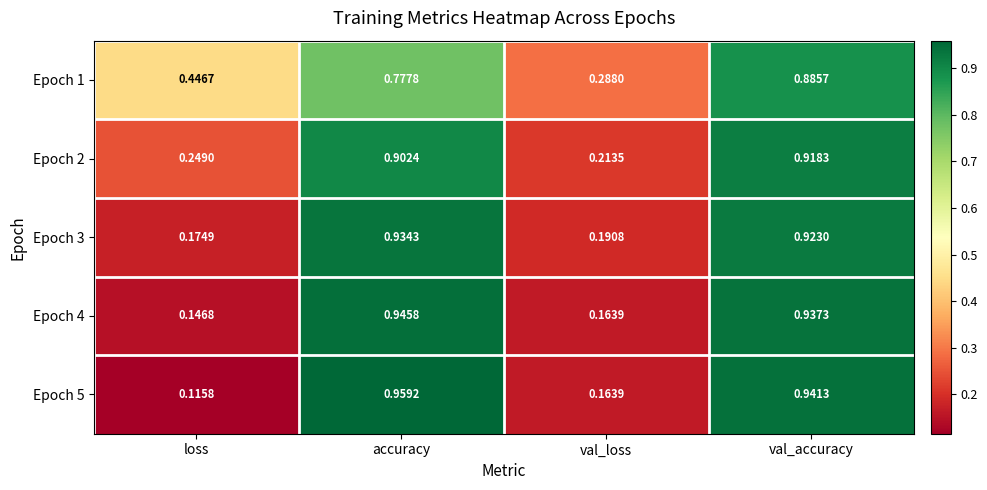

Which label corresponds to the largest value in the chart?

accuracy